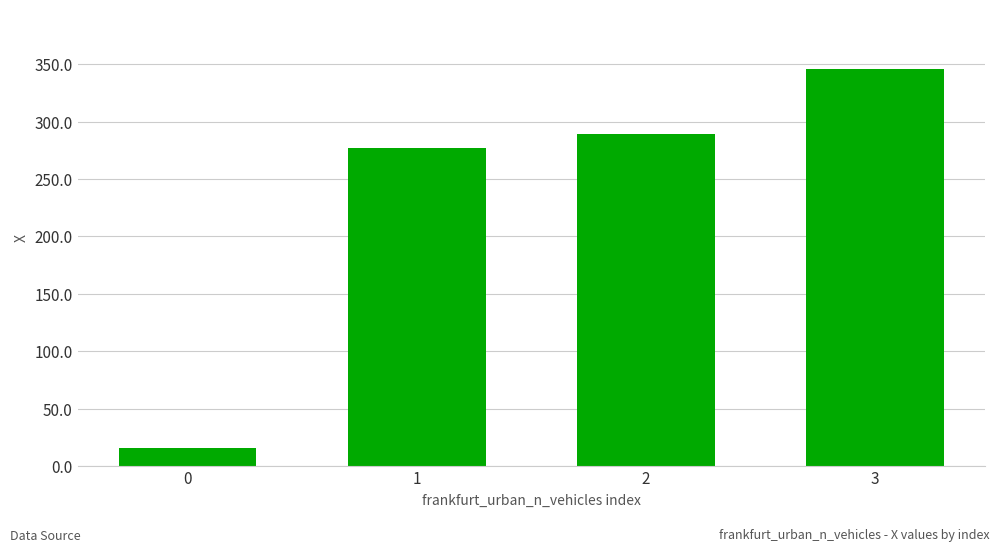

Where is the data nearest to the value 180?

1